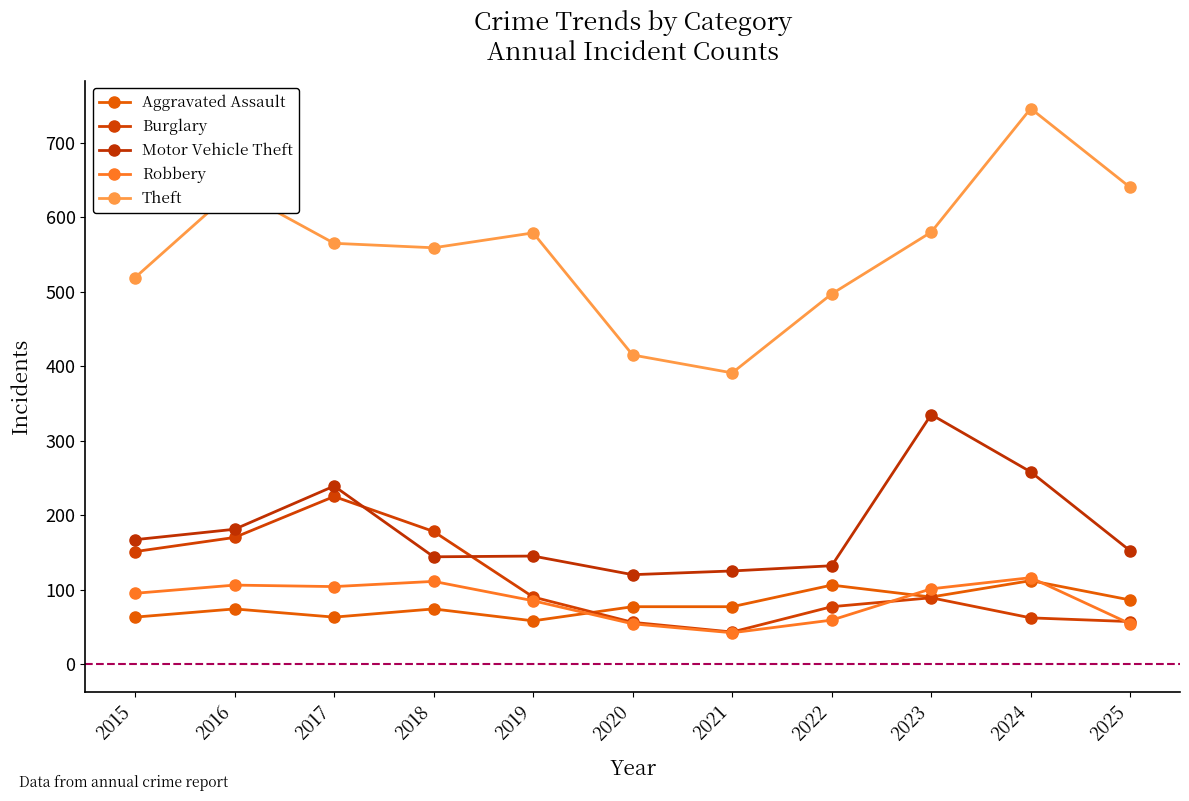

What is the approximate value of Aggravated Assault at 2023?

90